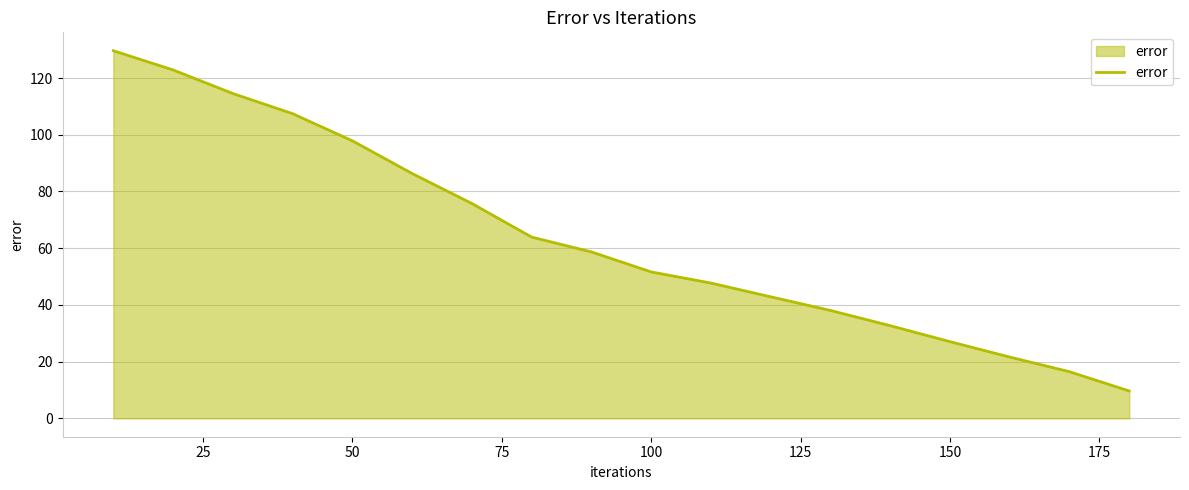

What is the smallest value displayed?

9.6